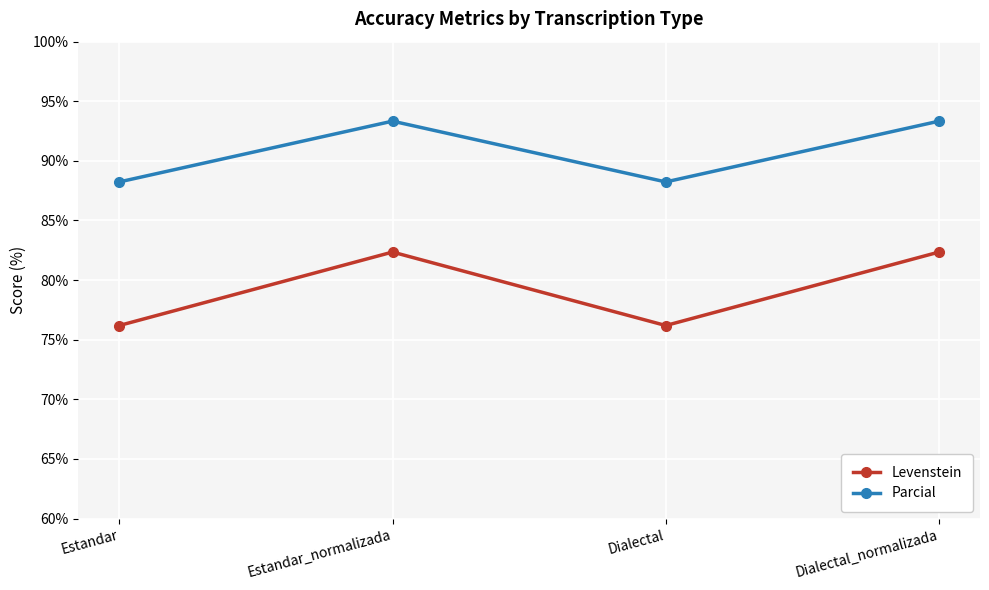

What is the minimum value shown in the chart?

76.2